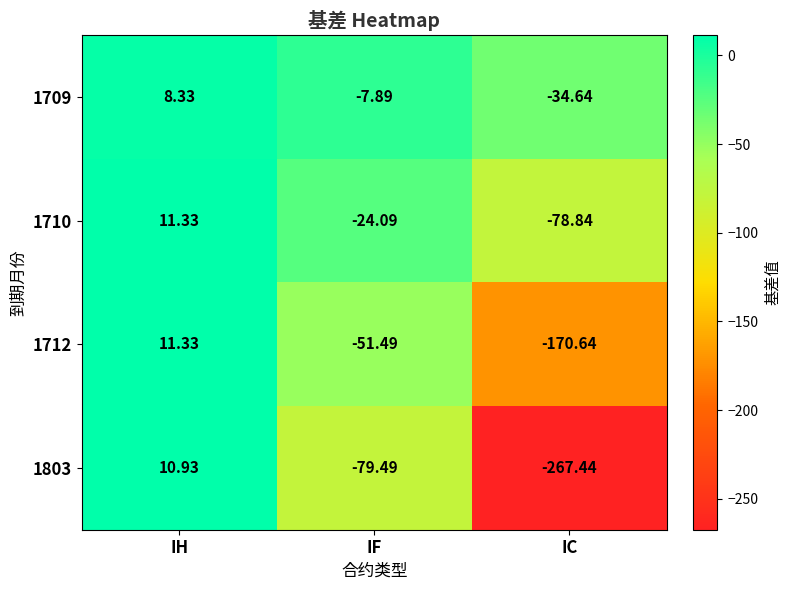

How many data points does each series have?

3